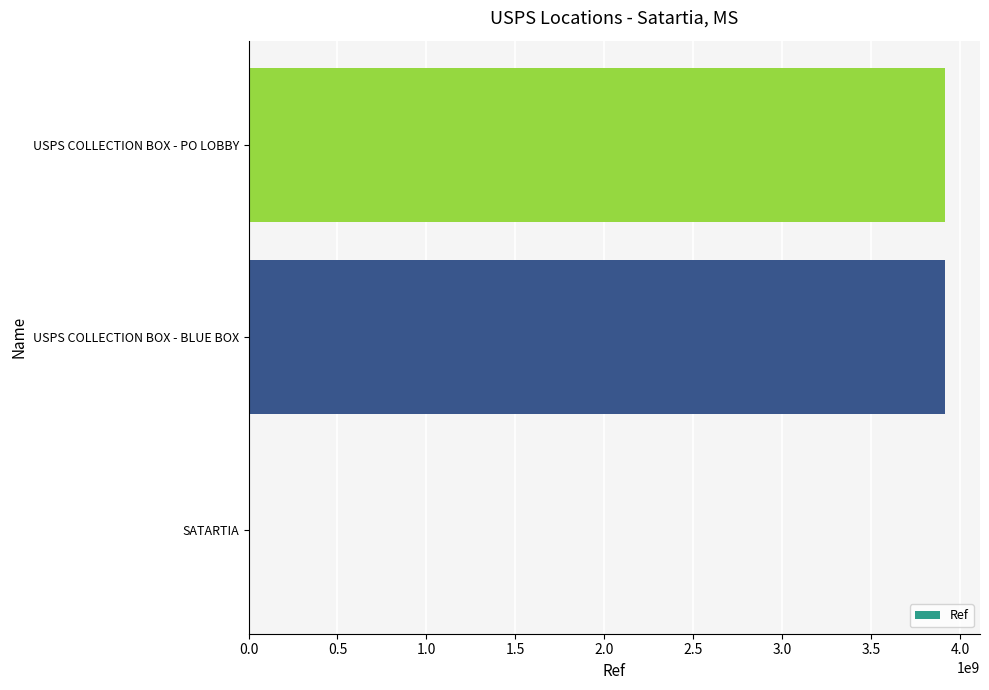

Is it true that the value at USPS COLLECTION BOX - BLUE BOX is 5330213716?

False